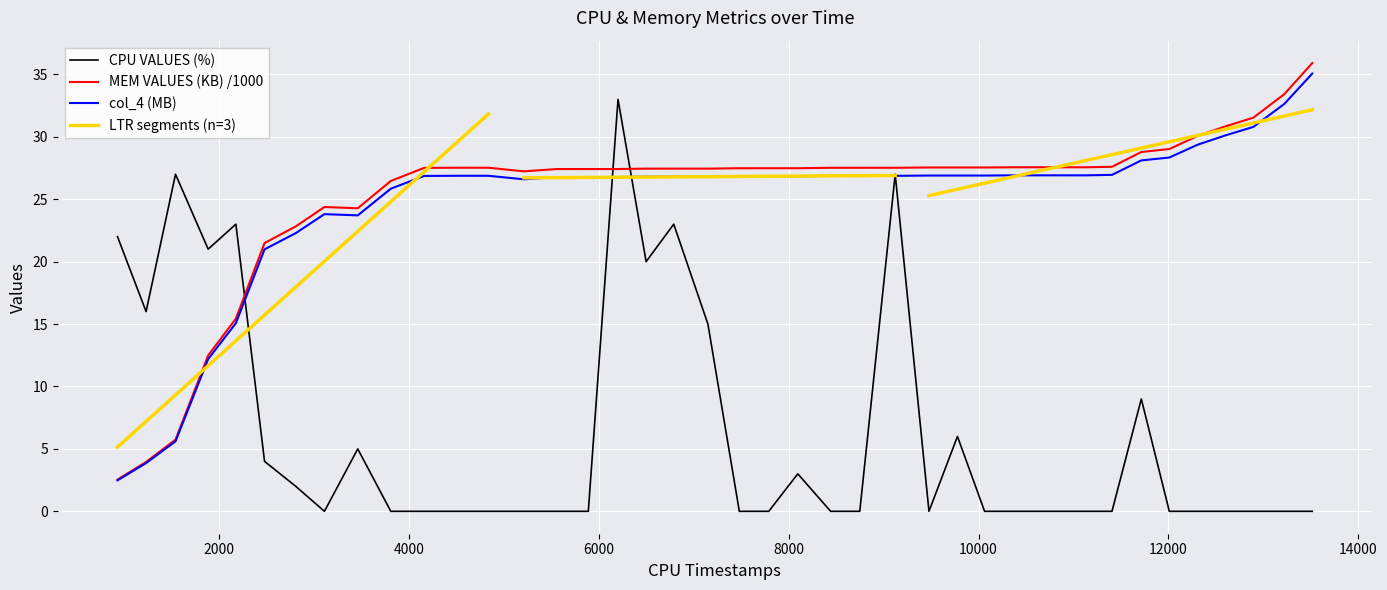

How many values in the MEM VALUES (KB) series exceed 27?

30